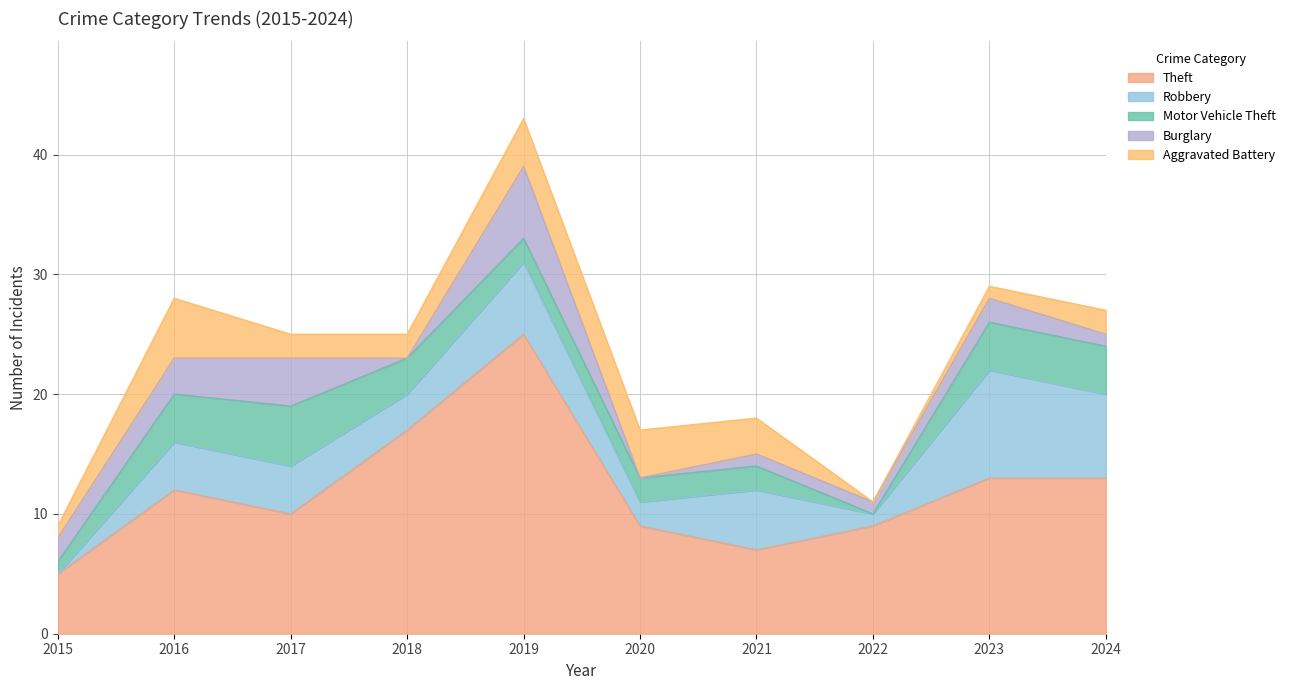

True or false: Robbery has more than 1 interior local peaks.

True